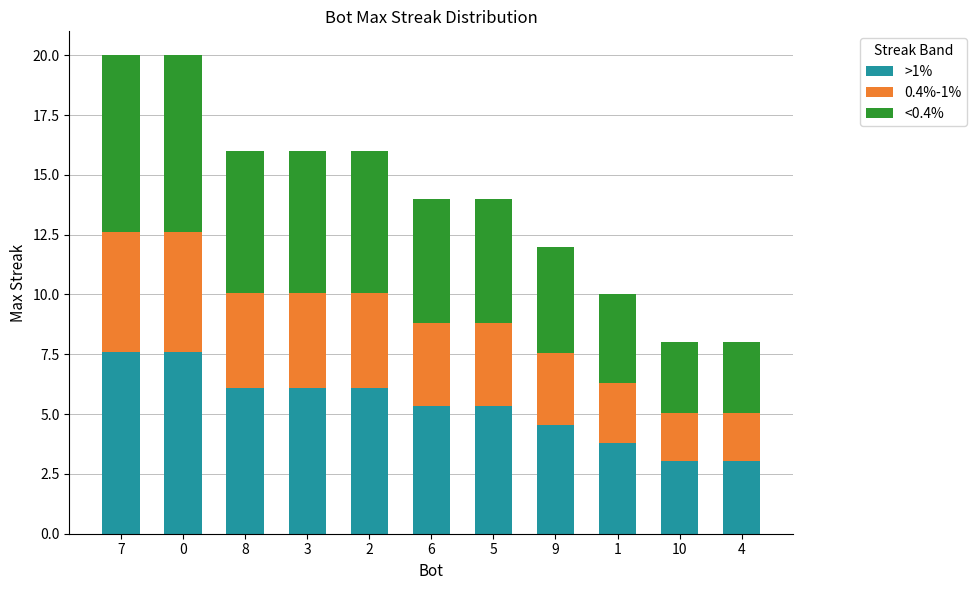

The >1% series shows 6.1 at 2. True or false?

True